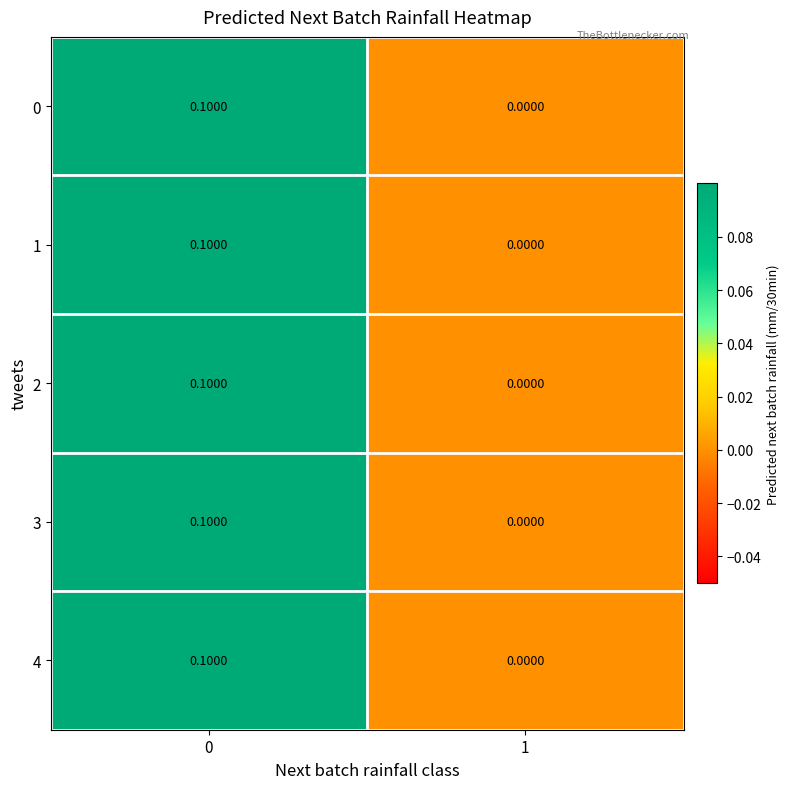

Rank the categories by 3 value from lowest to highest.

1, 0